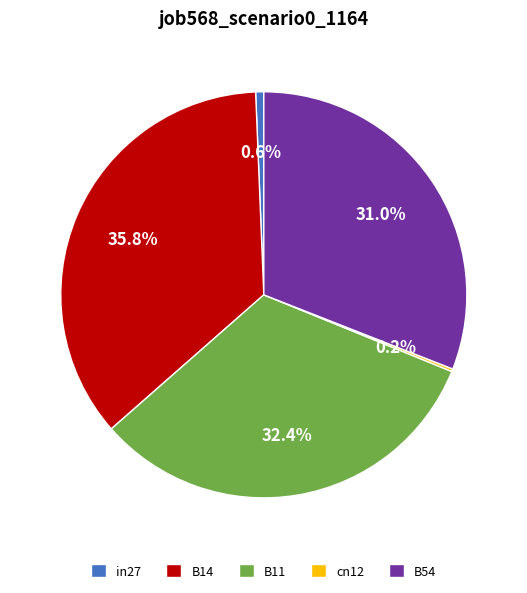

What portion of the pie excludes B54?

69.0%